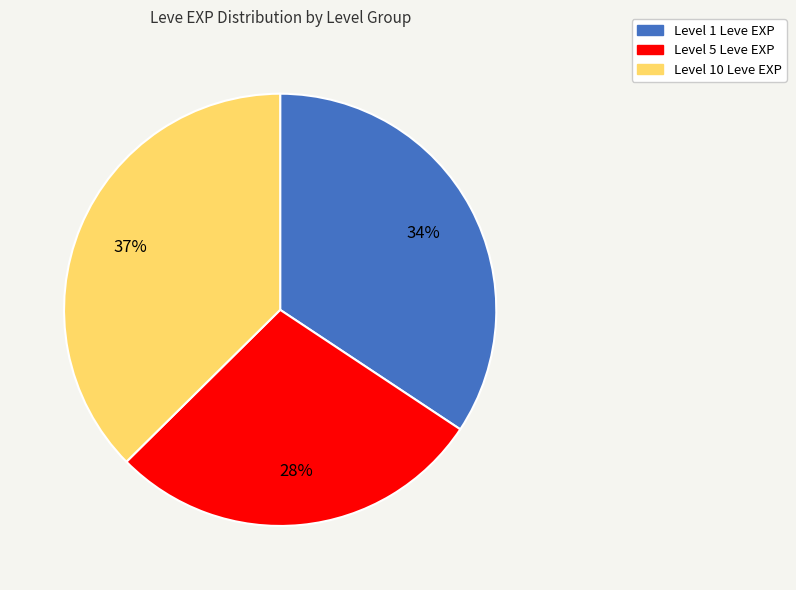

To the nearest percent, what is the difference between the largest and smallest slice percentages?

9%